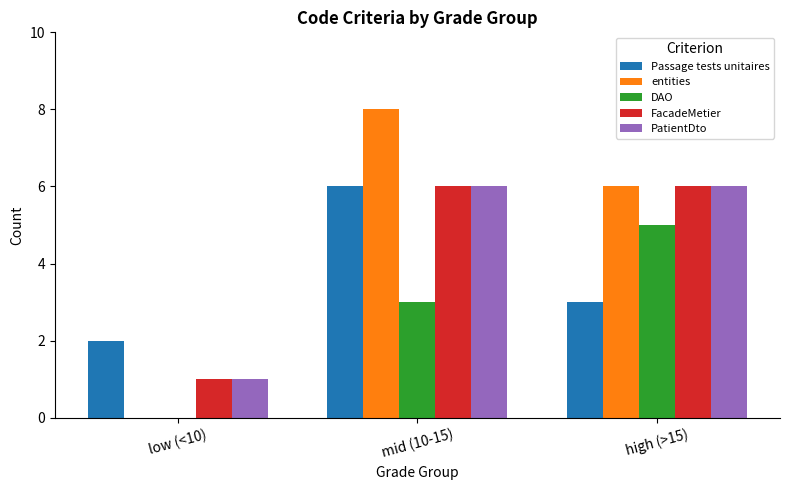

Which series changed the most between mid (10-15) and high (>15)?

Passage tests unitaires